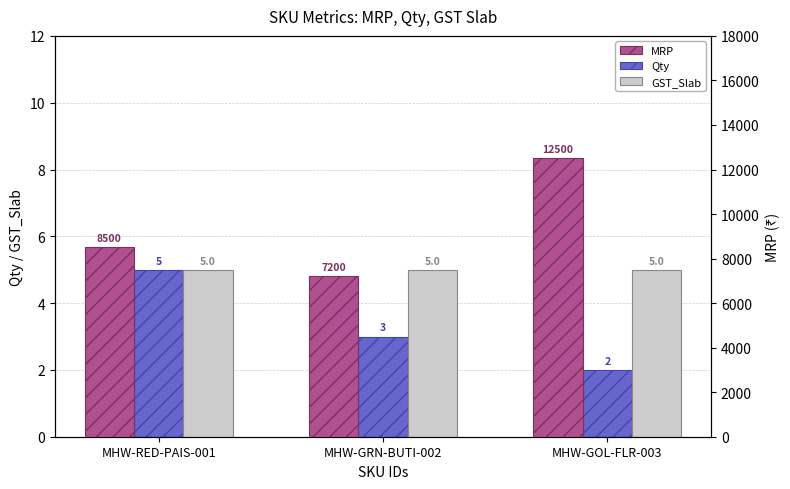

Which category has the highest value in the GST_Slab series?

MHW-RED-PAIS-001